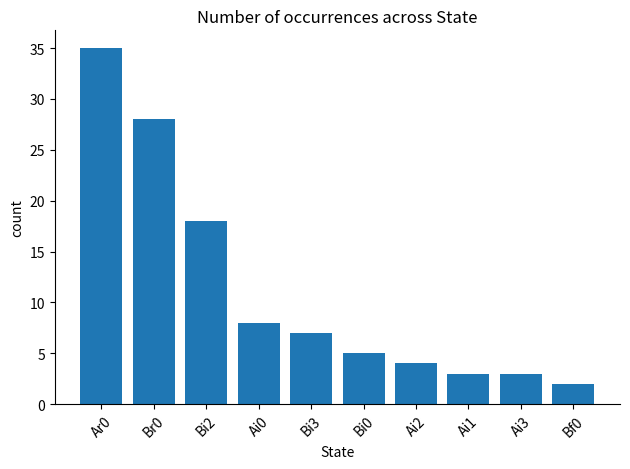

Reading left to right, list all the values displayed in this chart.

Ar0=35	Br0=28	Bi2=18	Ai0=8	Bi3=7	Bi0=5	Ai2=4	Ai1=3	Ai3=3	Bf0=2